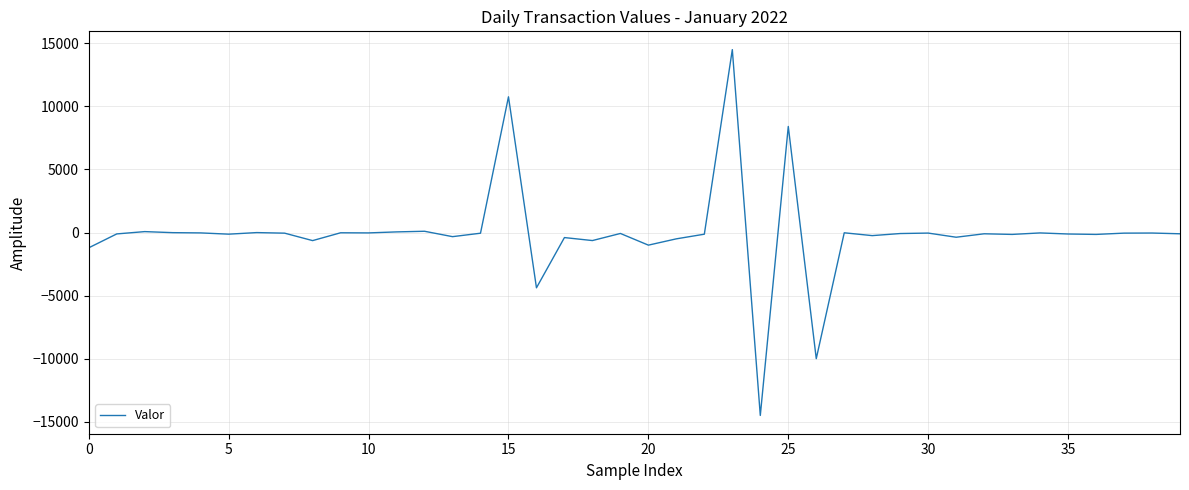

What is the smallest value displayed?

-14500.0